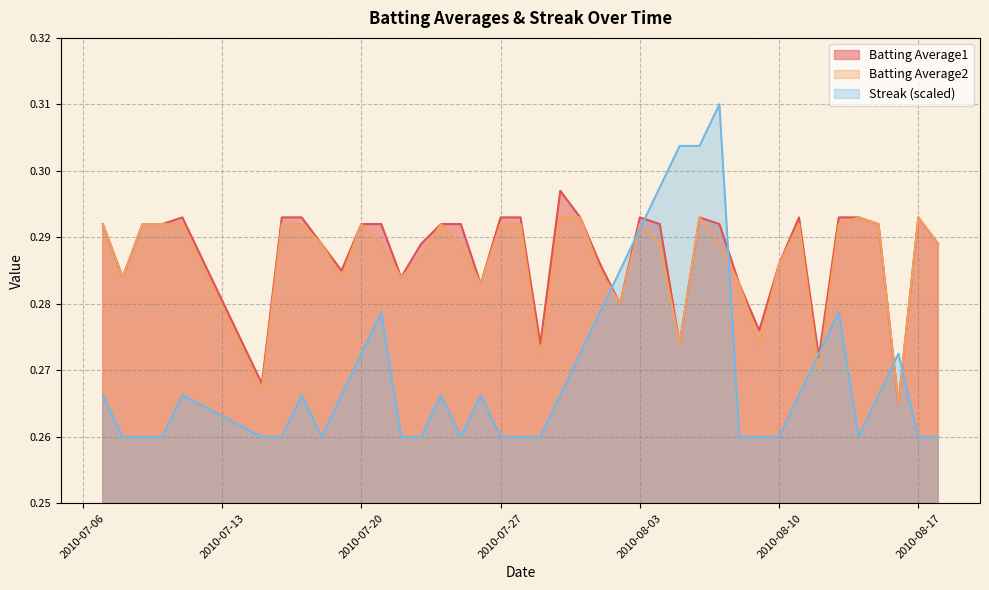

What position from the right is 2010-07-22?

28